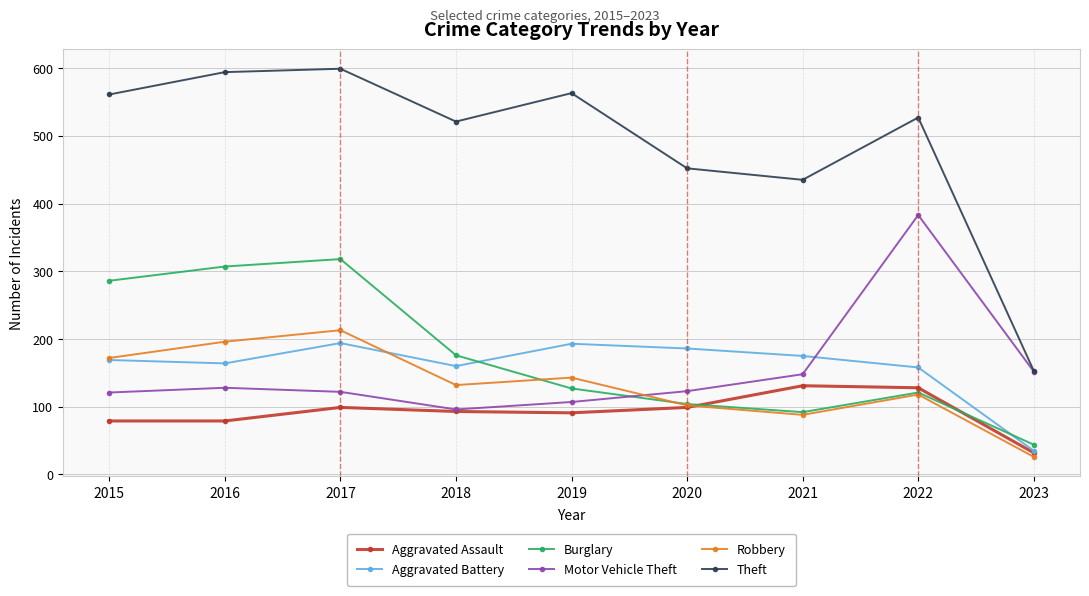

True or false: Motor Vehicle Theft has a value of 138 at 2018.

False